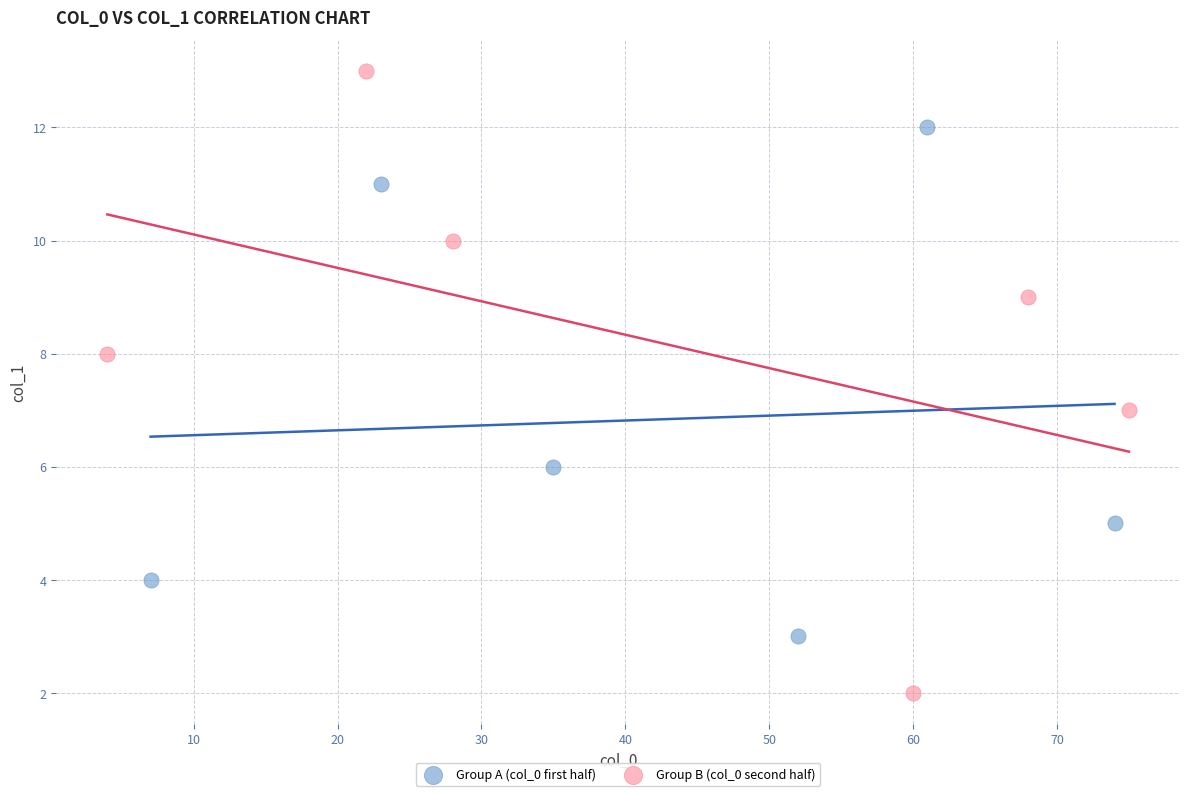

Which series has the widest spread of Y values?

Group B (col_0 second half)